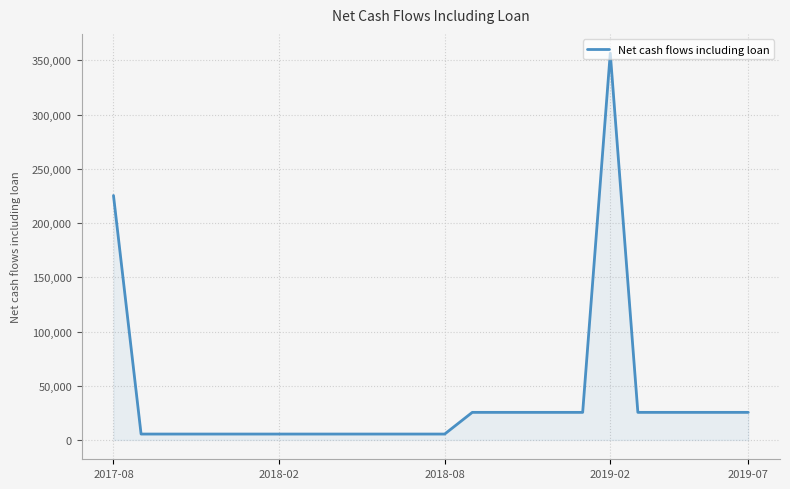

What is the average value?

37567.1